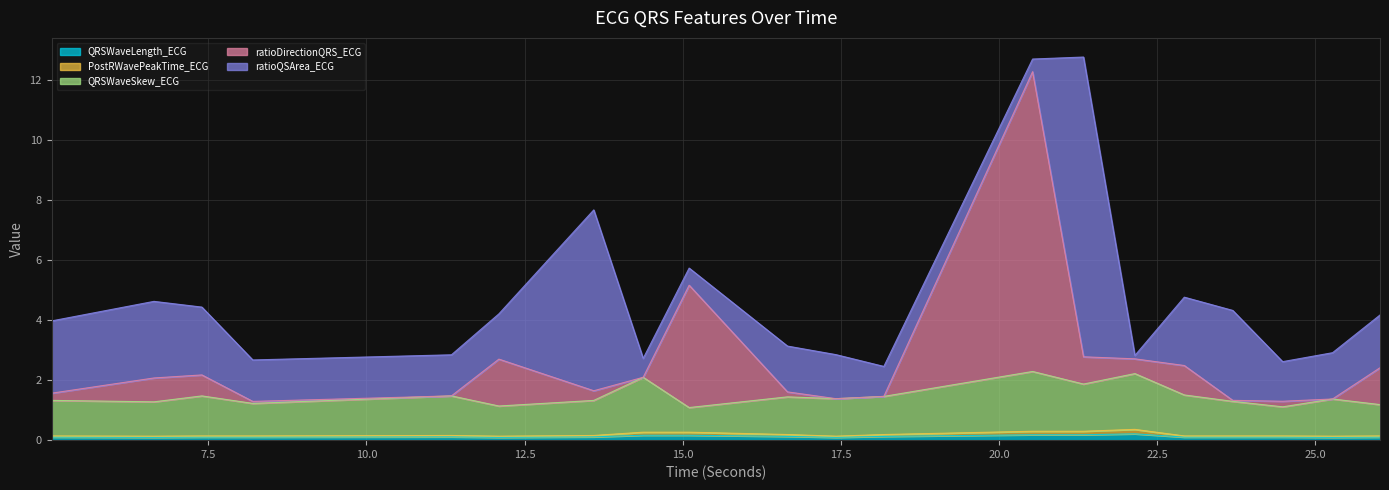

At which label is PostRWavePeakTime_ECG closest to 0?

6.640625